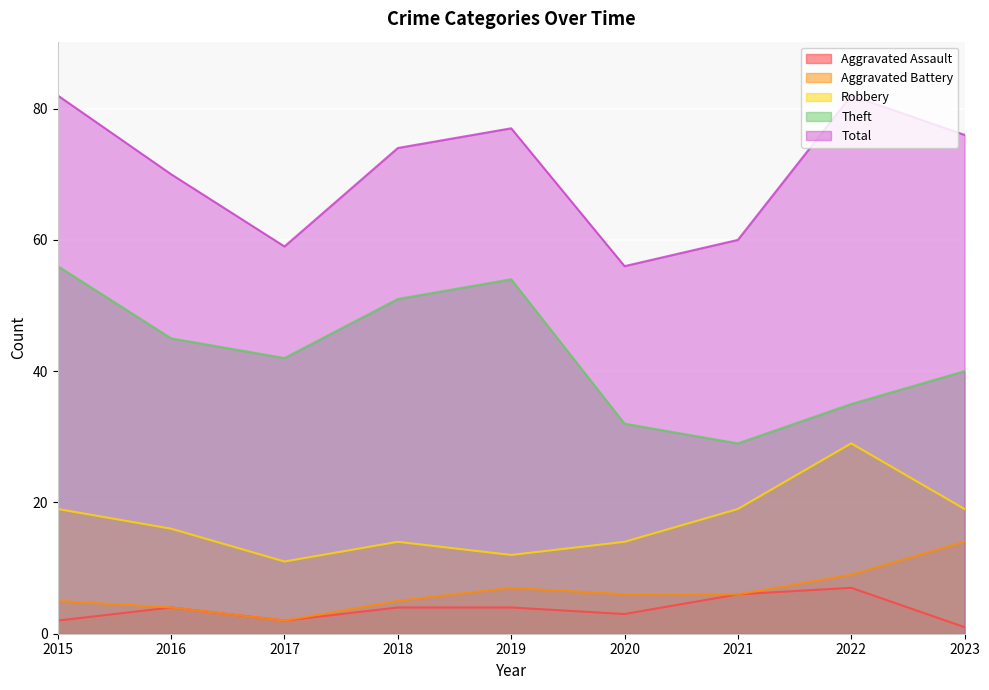

At 2015, list the series in order from largest to smallest.

Total, Theft, Robbery, Aggravated Battery, Aggravated Assault